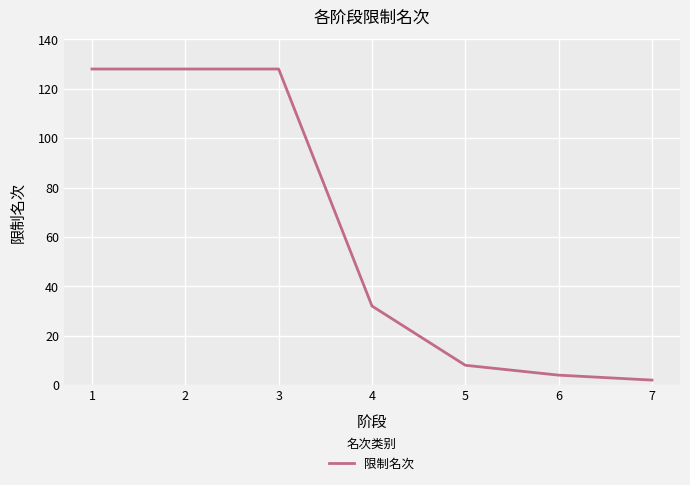

What value does the data have at 4?

32